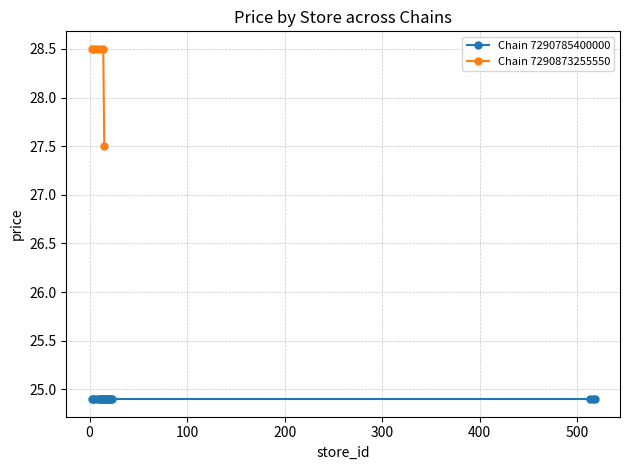

What is the maximum value for Chain 7290873255550?

28.5